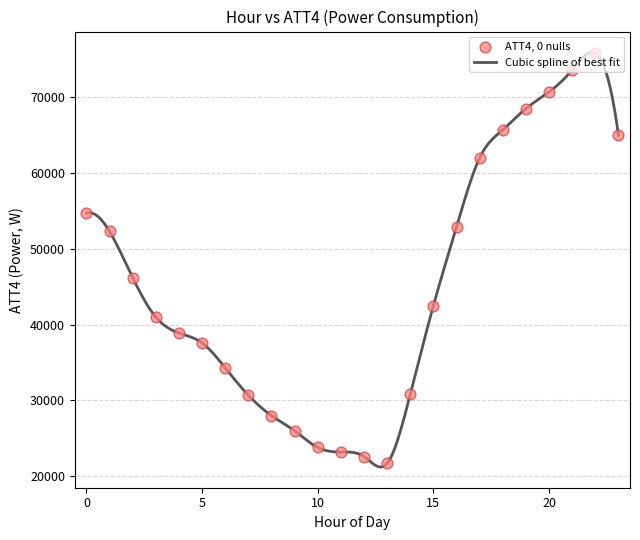

What is the smallest value displayed?

21226.5